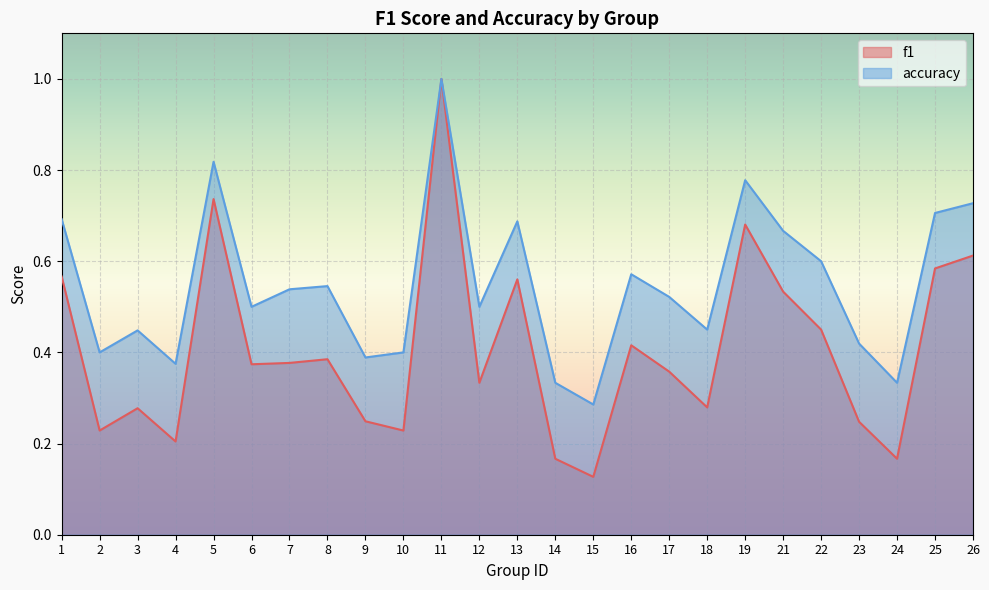

What is the total value across all series at 22?

1.1